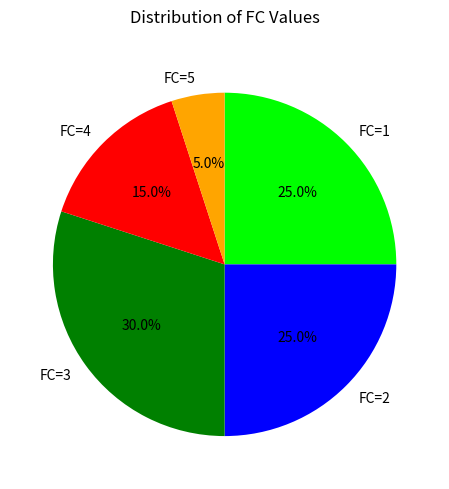

To the nearest percent, what is the combined percentage of FC=4 and FC=2?

40%